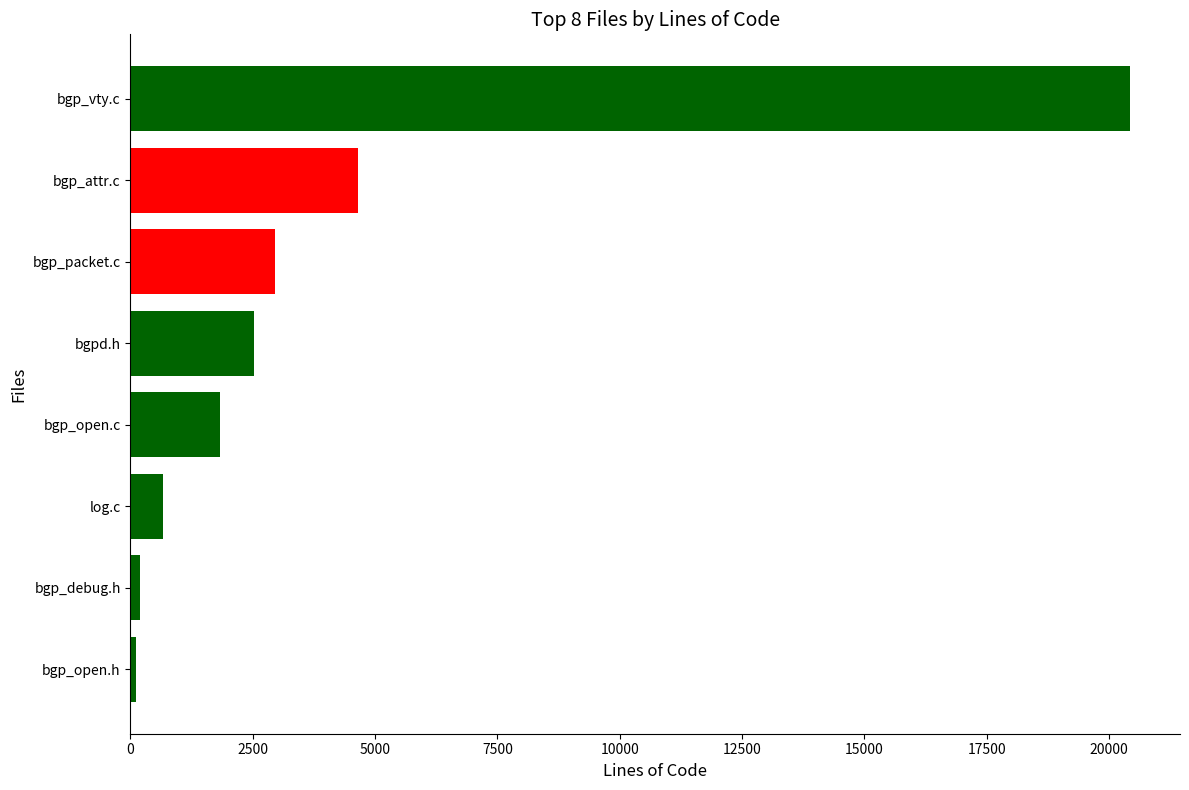

What is the smallest value displayed?

112